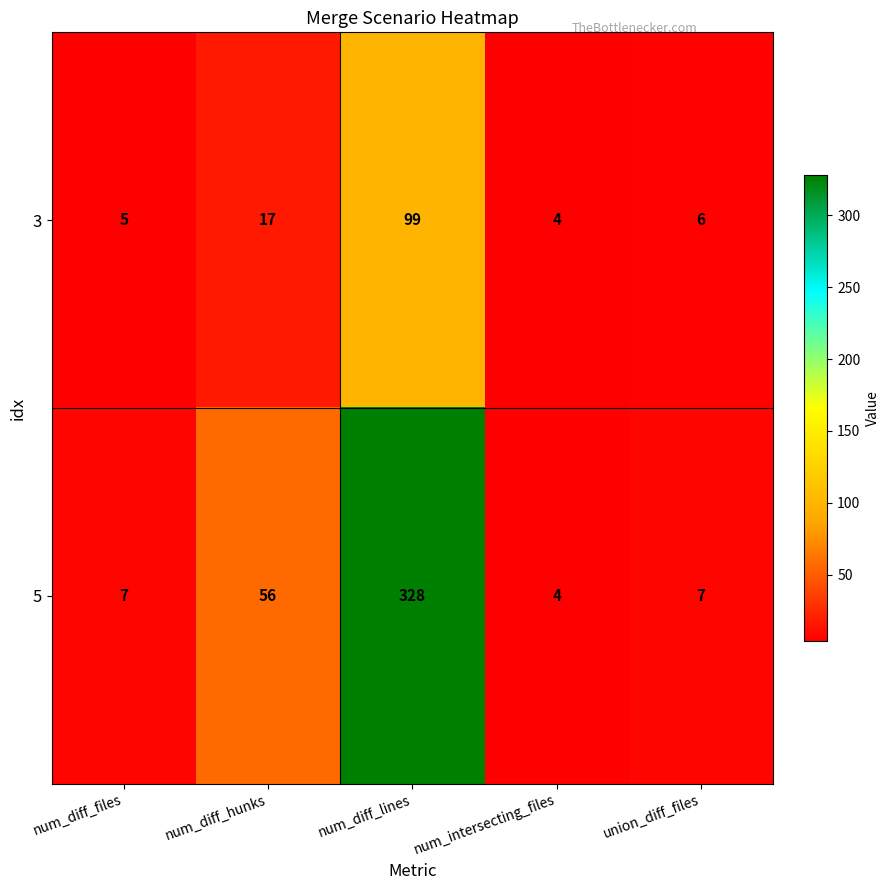

True or false: 3 has a value of 4 at num_intersecting_files.

True